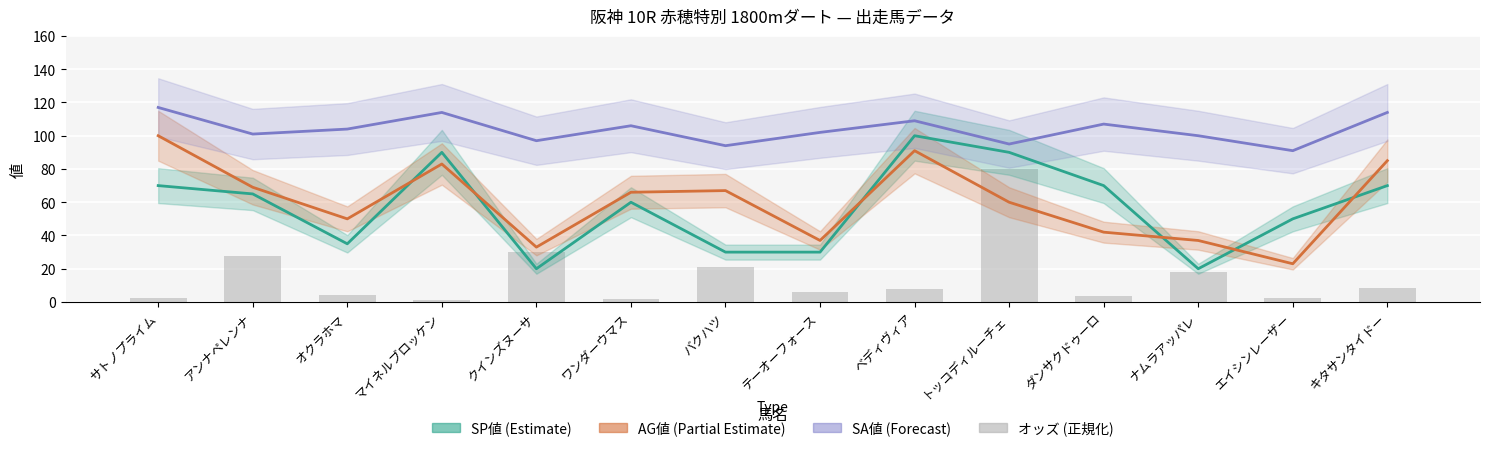

Between サトノプライム and キタサンタイドー, which is larger?

サトノプライム